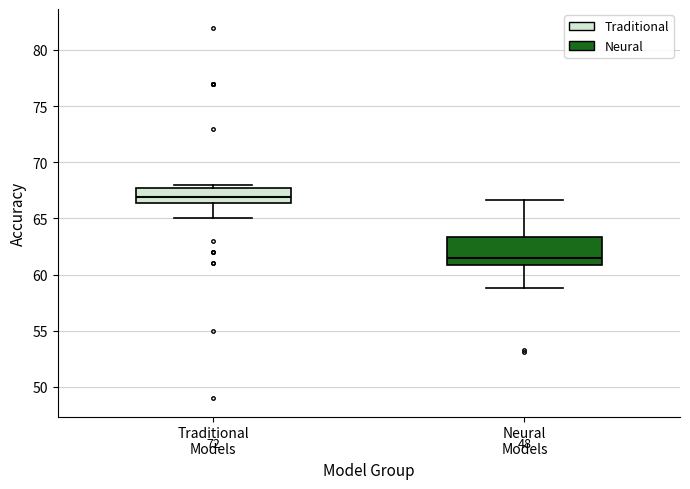

Reading left to right, read every box against the y-axis: the position of its median line, the range the box covers, and the ends of its whiskers. The values are not printed on the chart, so give them approximately, as read against the axis.

Traditional Models: median 67.0, box 66.5 to 67.5, whiskers 65.0 to 68.0
Neural Models: median 61.5, box 61.0 to 63.5, whiskers 59.0 to 66.5